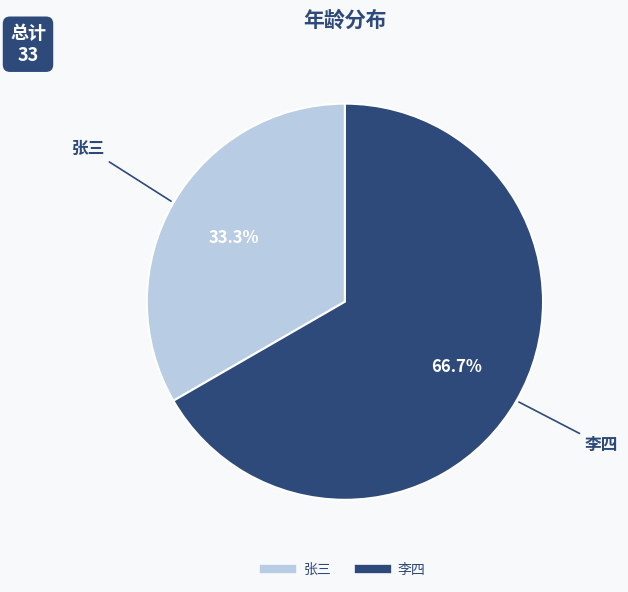

To the nearest percent, what is the average slice percentage?

50%